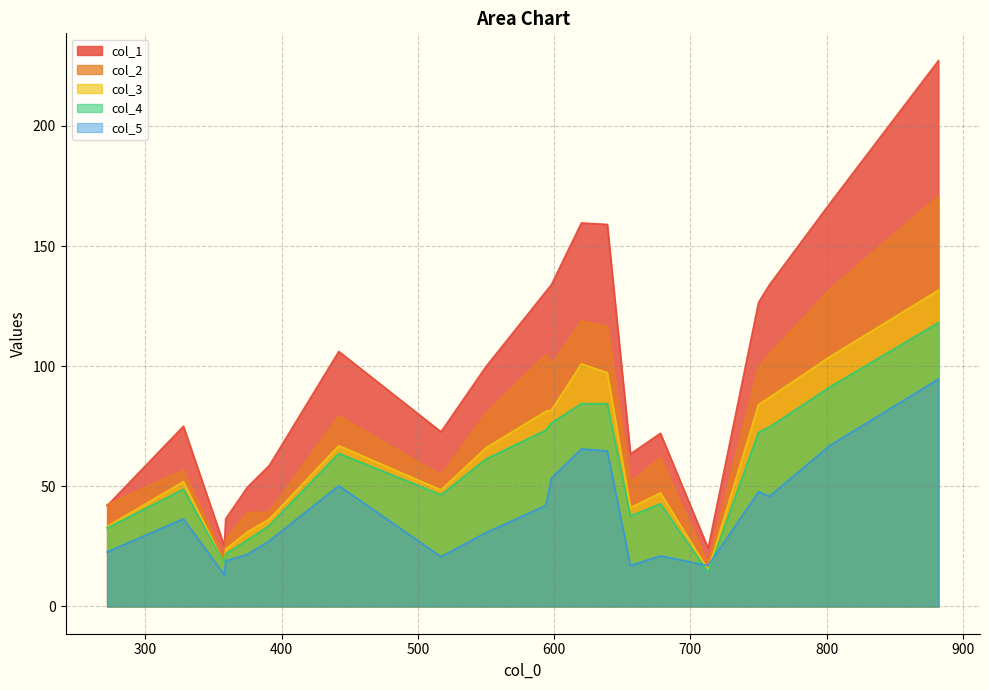

Which series ends up on top after the final intersection of col_2 and col_1?

col_1